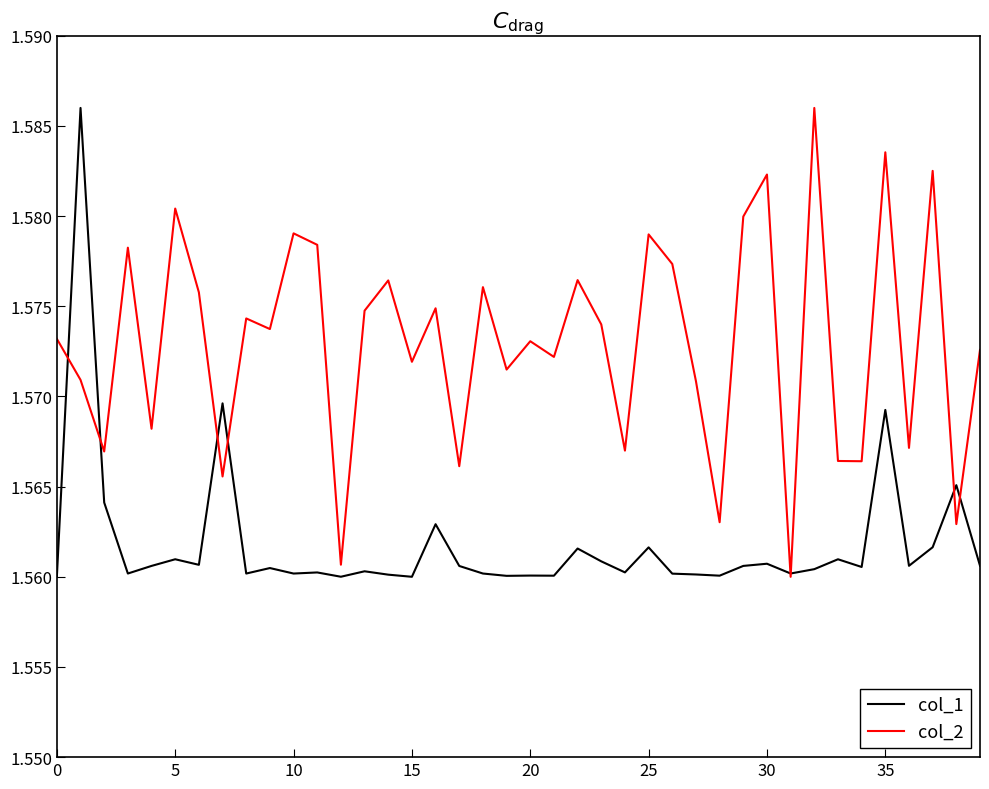

List the series in order of their overall mean, lowest first.

col_1, col_2